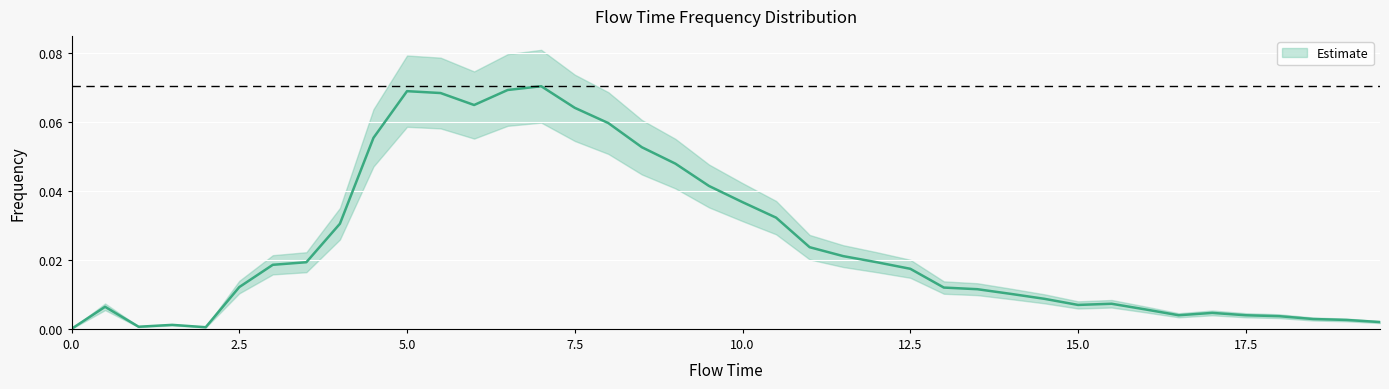

How many points are higher than both their immediate neighbors (excluding endpoints)?

6